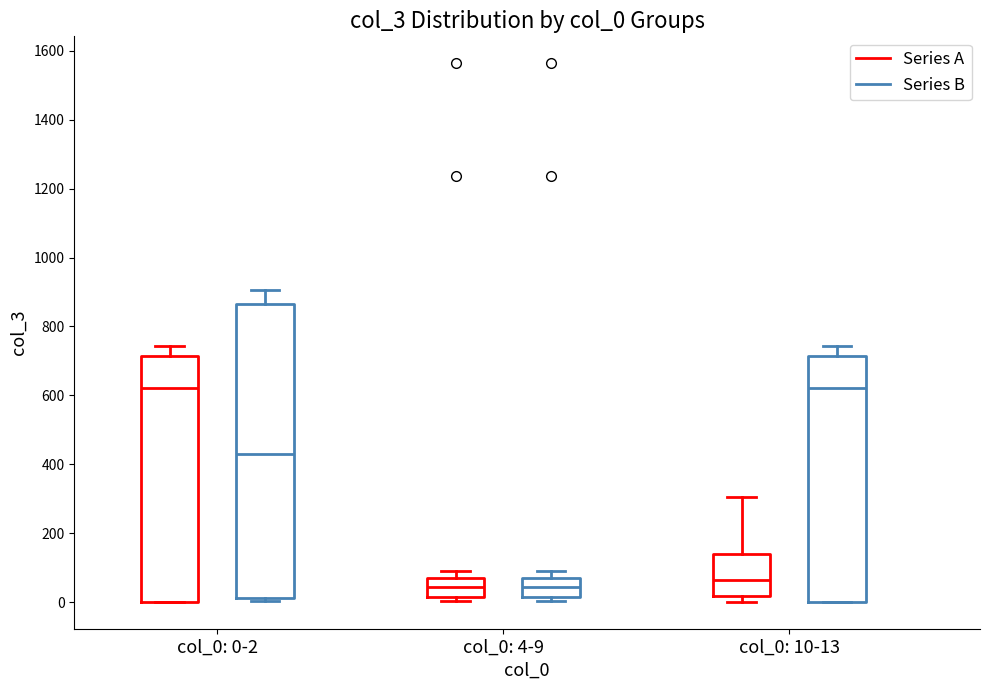

Reading left to right, read every box against the y-axis: the position of its median line, the range the box covers, and the ends of its whiskers. The values are not printed on the chart, so give them approximately, as read against the axis.

col_0: 0-2 (Series A): median 620, box 0 to 720, whiskers 0 to 740
col_0: 0-2 (Series B): median 440, box 20 to 860, whiskers 0 to 900
col_0: 4-9 (Series A): median 40, box 20 to 80, whiskers 0 to 100
col_0: 4-9 (Series B): median 40, box 20 to 80, whiskers 0 to 100
col_0: 10-13 (Series A): median 60, box 20 to 140, whiskers 0 to 300
col_0: 10-13 (Series B): median 620, box 0 to 720, whiskers 0 to 740